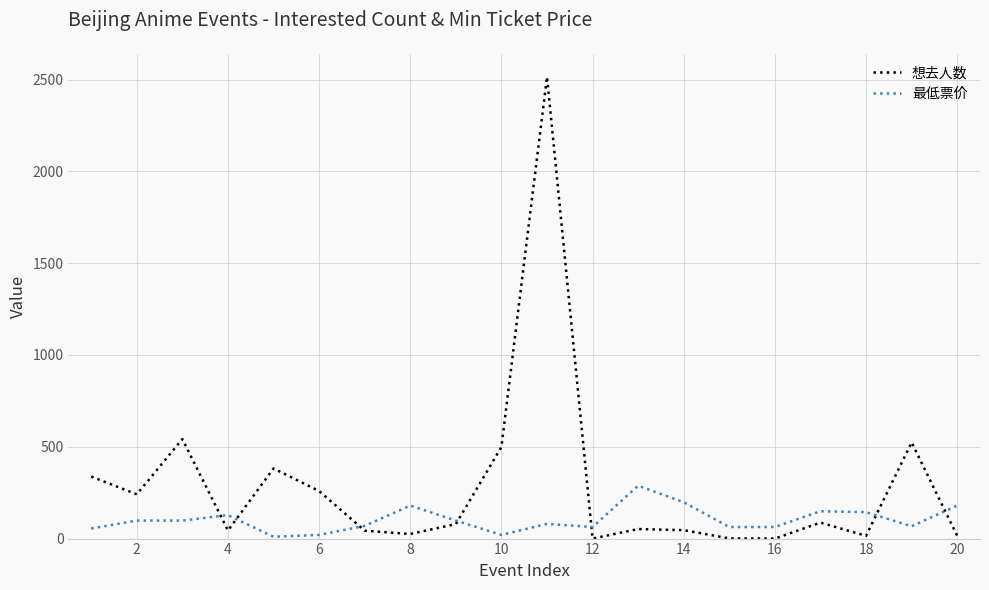

What is the greatest value displayed?

2515